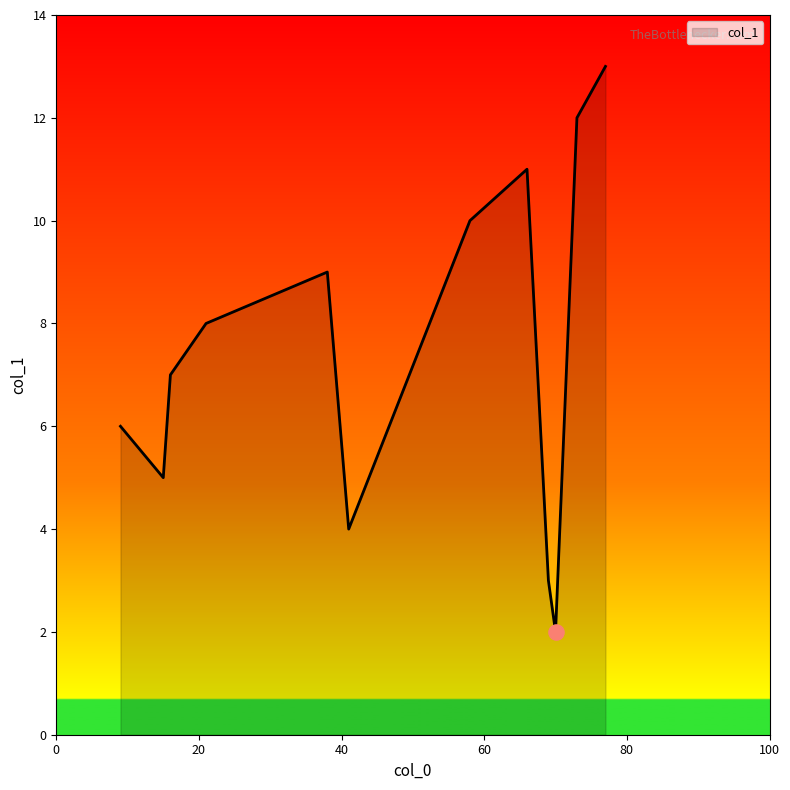

What is the maximum value shown in the chart?

13